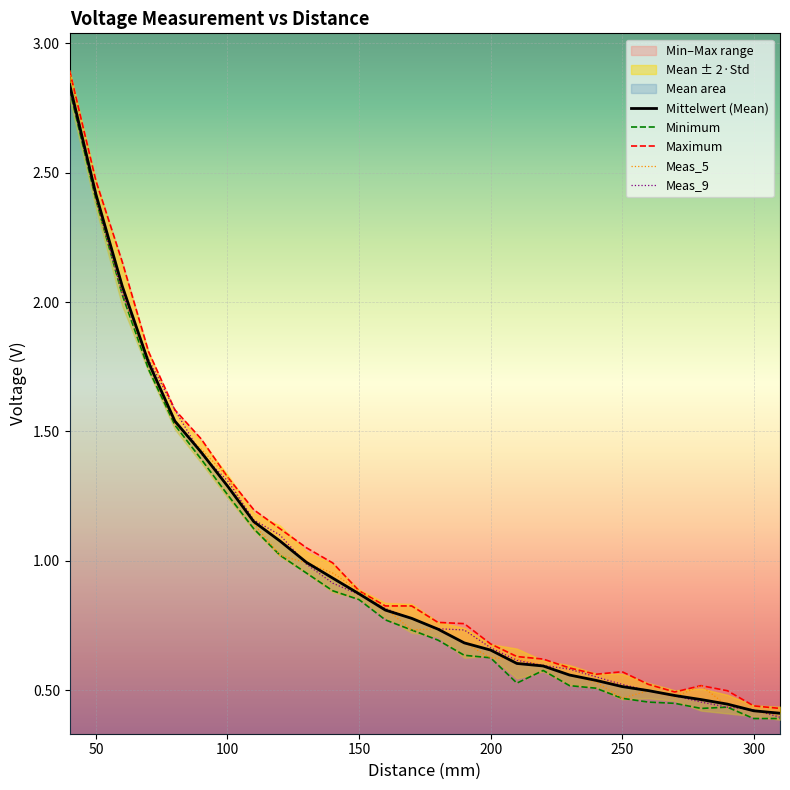

What is the smallest value displayed?

0.4